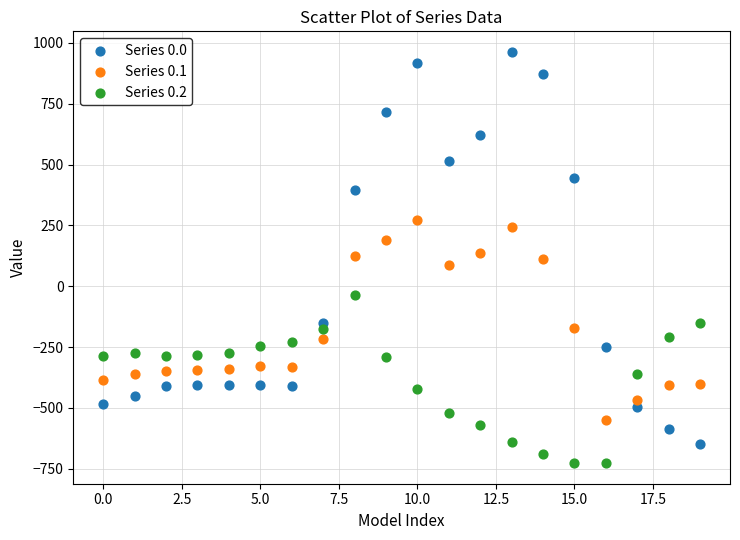

What are all the series names shown in the legend?

Series 0.0, Series 0.1, Series 0.2